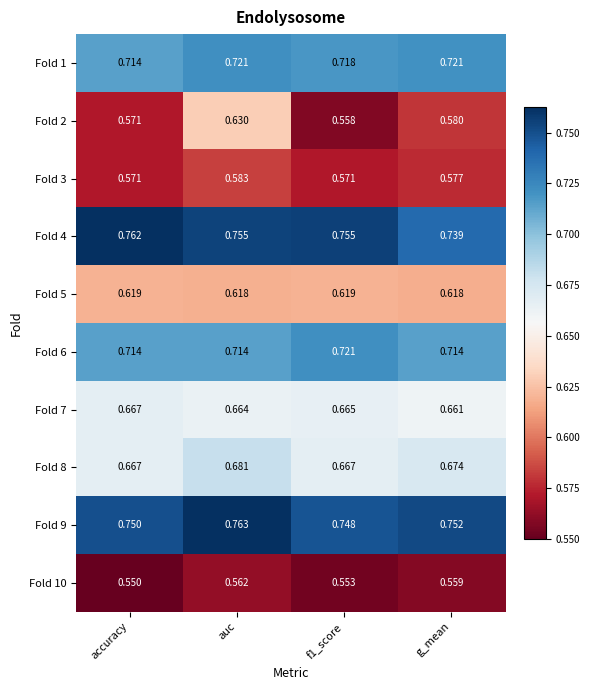

At which label does Fold 1 reach its minimum?

accuracy